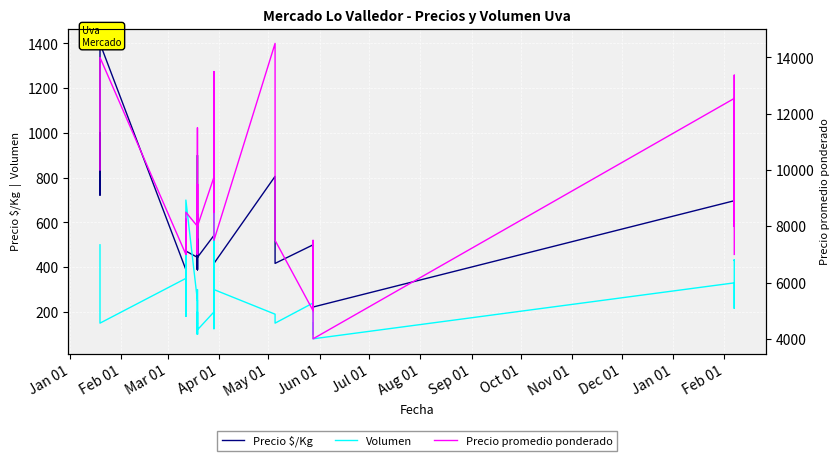

Where is the first local minimum for Volumen?

Mar 01